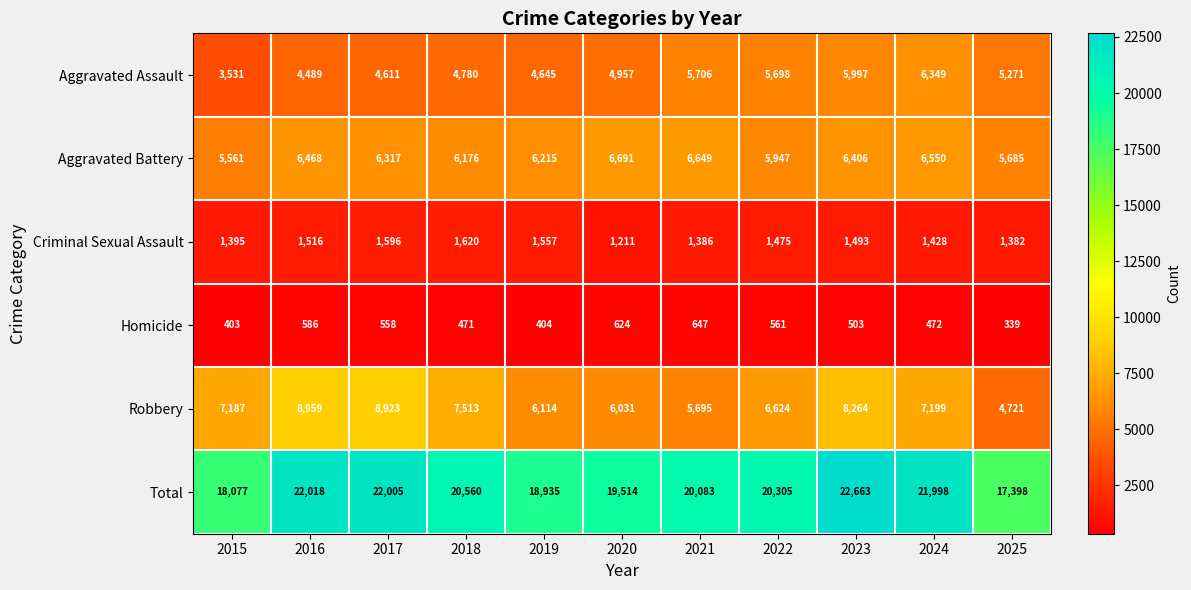

What is the total value across all series at 2025?

34796